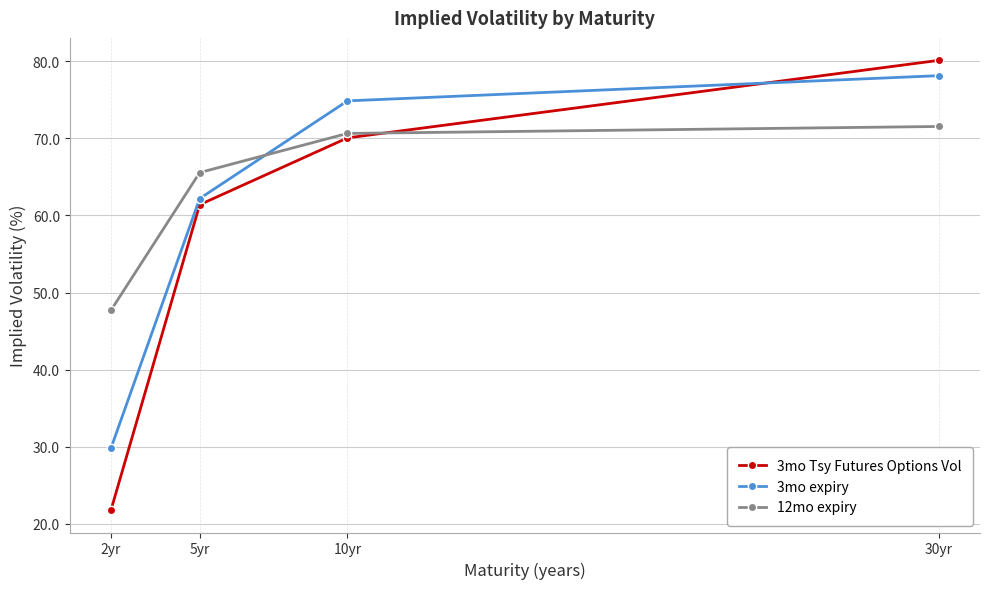

At how many categories does at least one series exceed 68?

2